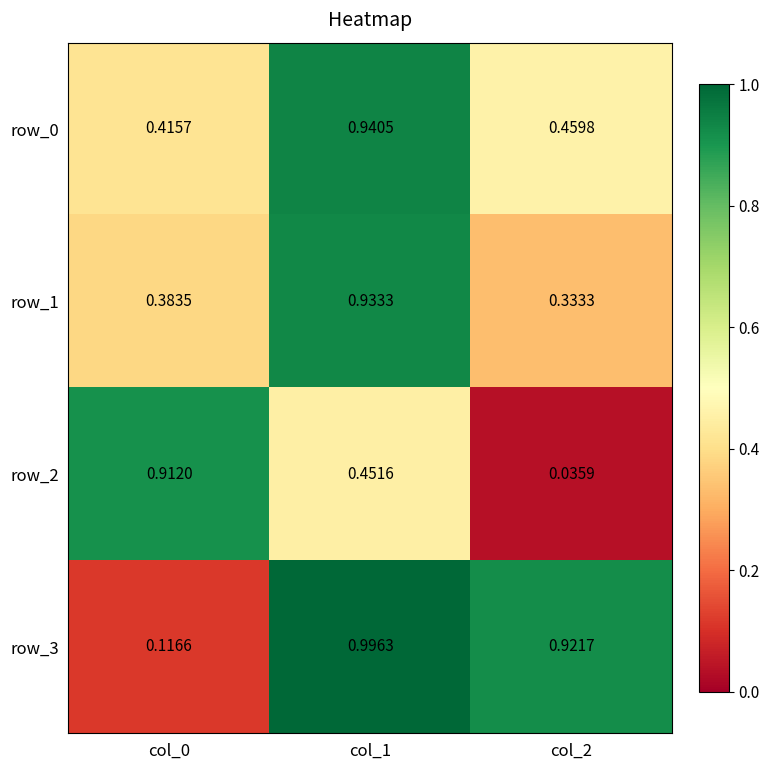

Is the value of row_0 at col_1 greater than the value of row_1 at col_2?

Yes